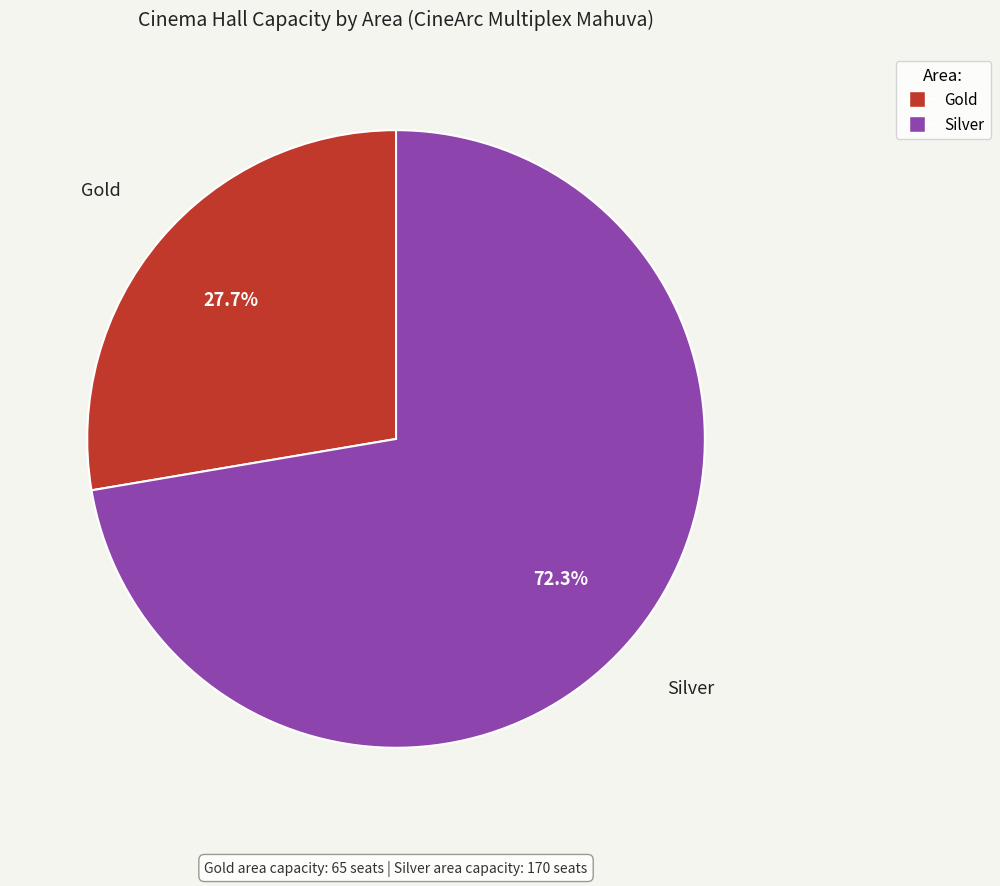

Rank the categories by value from highest to lowest.

Silver, Gold